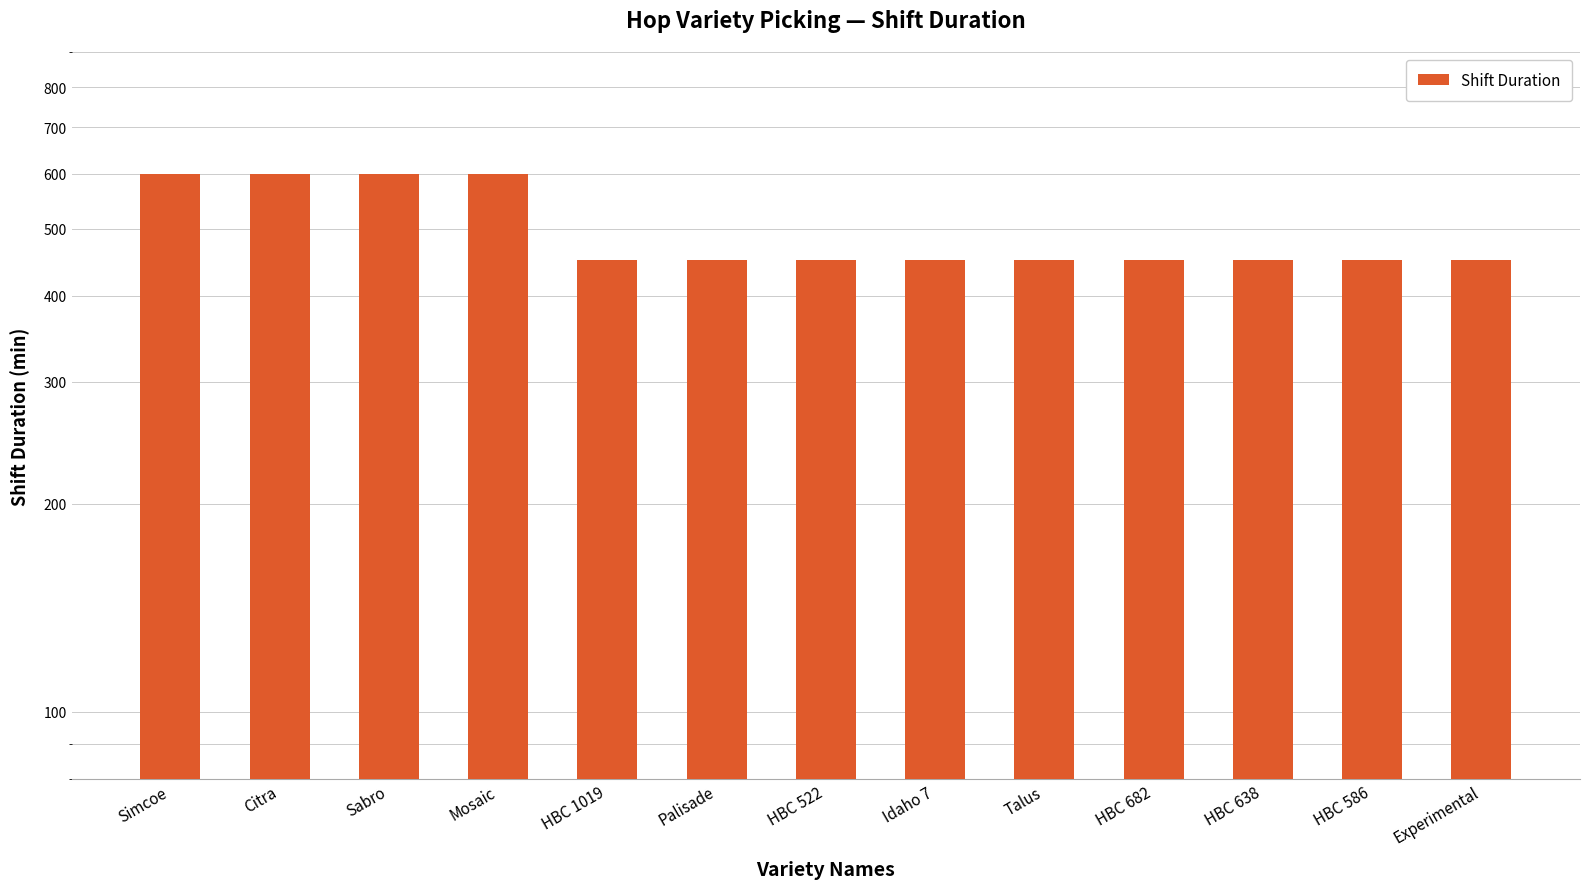

What is the change in value from Simcoe to HBC 682?

-150